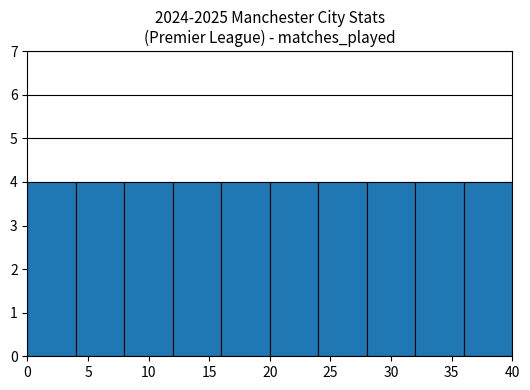

Reading left to right, transcribe this chart: for each bar, give the range it covers on the x-axis and its height. The values are not printed on the chart, so give them approximately, as read against the axis.

0 to 4: 4
4 to 8: 4
8 to 12: 4
12 to 16: 4
16 to 20: 4
20 to 24: 4
24 to 28: 4
28 to 32: 4
32 to 36: 4
36 to 40: 4